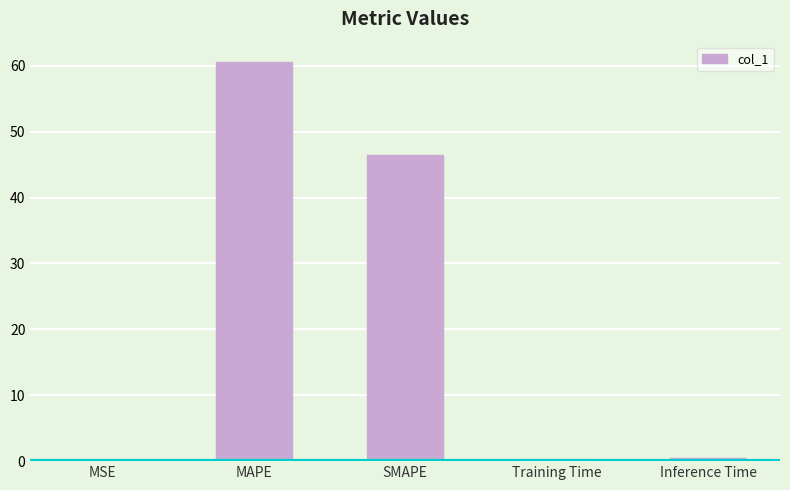

Which has a higher value, MAPE or Training Time?

MAPE